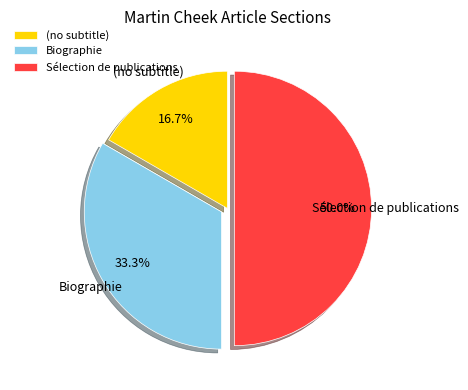

What is the largest slice in the pie chart?

Sélection de publications